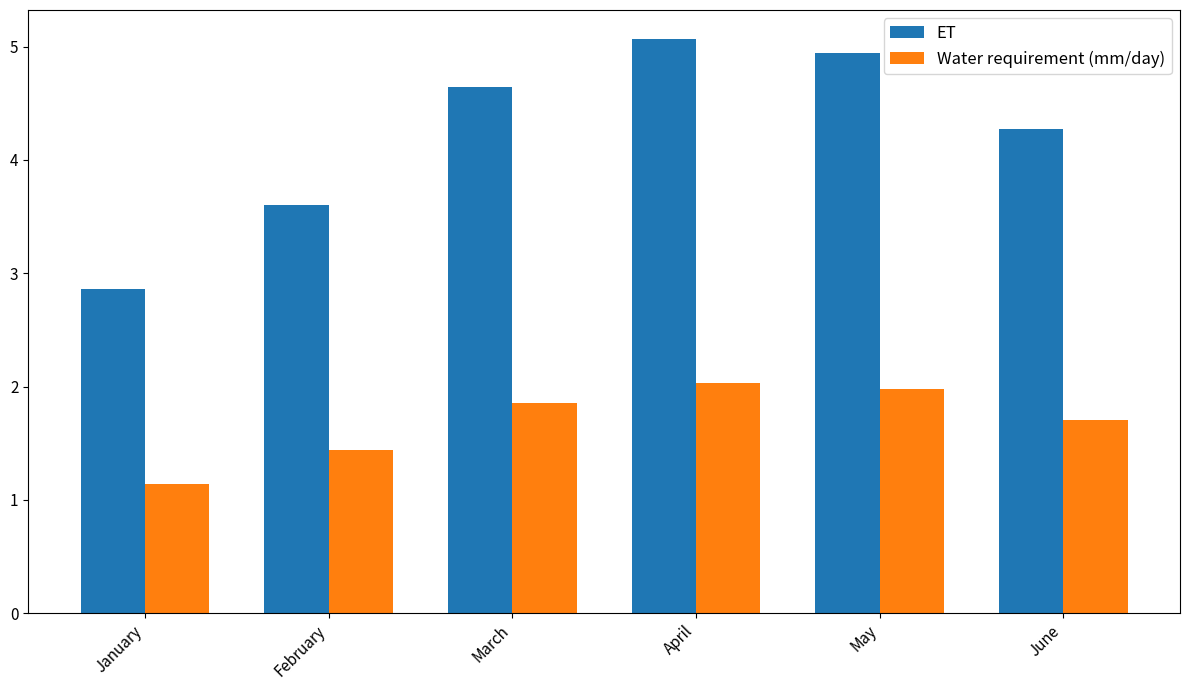

Which series has the widest spread of values?

ET